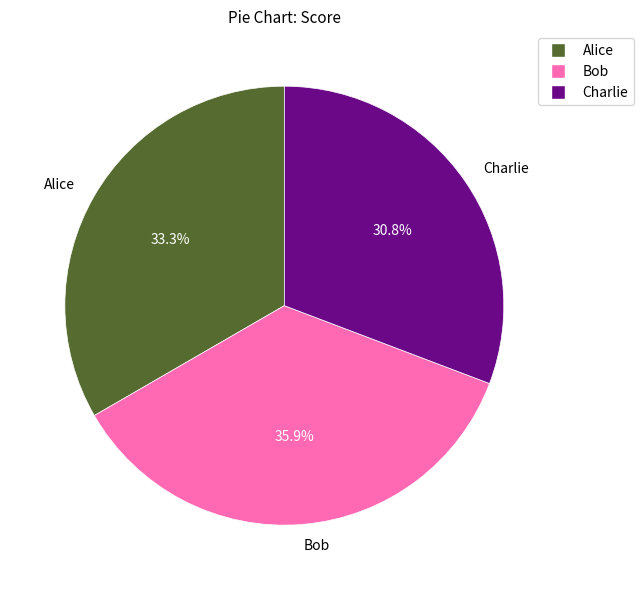

What is the ratio of the value at Charlie to the value at Bob?

0.9